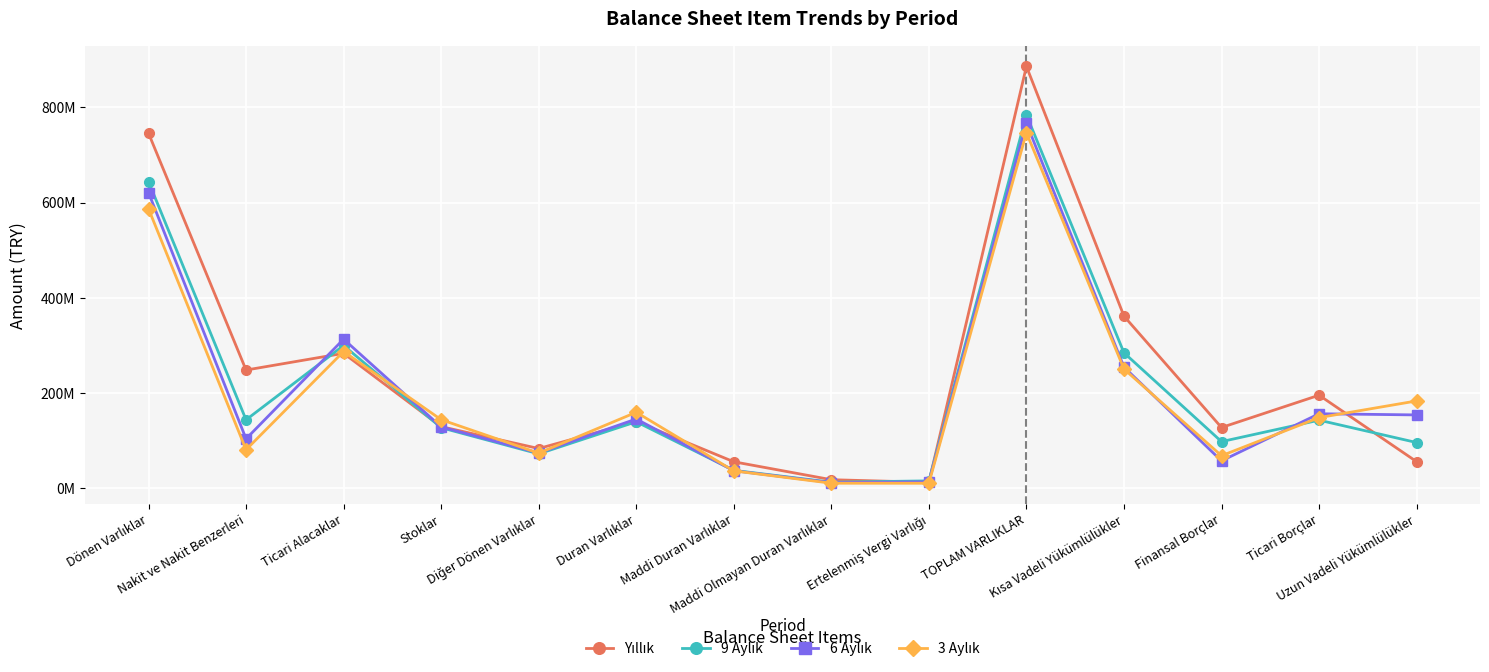

Does the chart have visible grid lines?

Yes